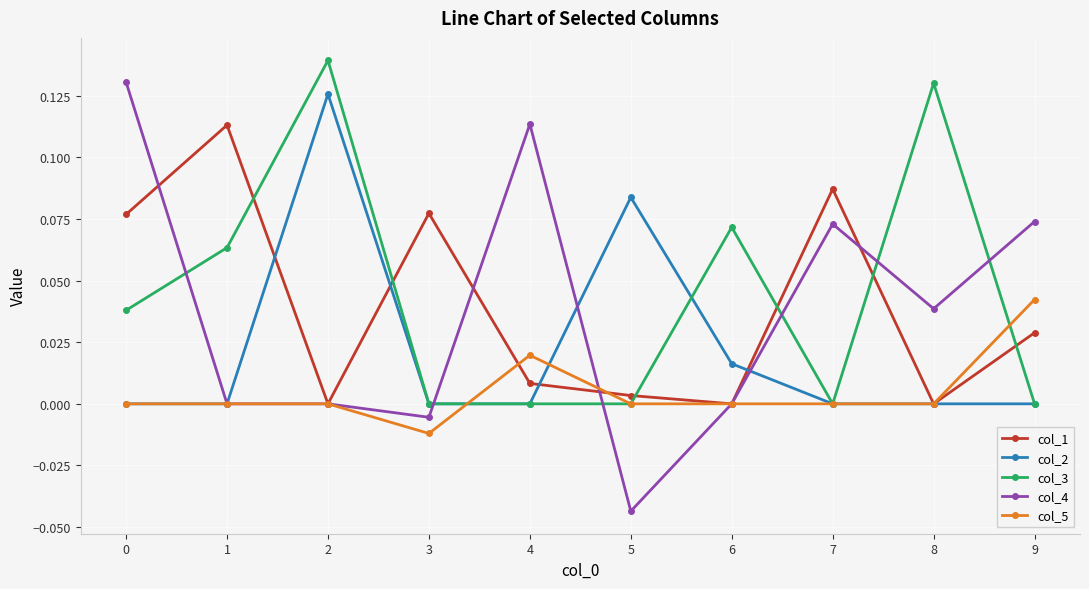

At which category does col_3 reach its first local peak?

2